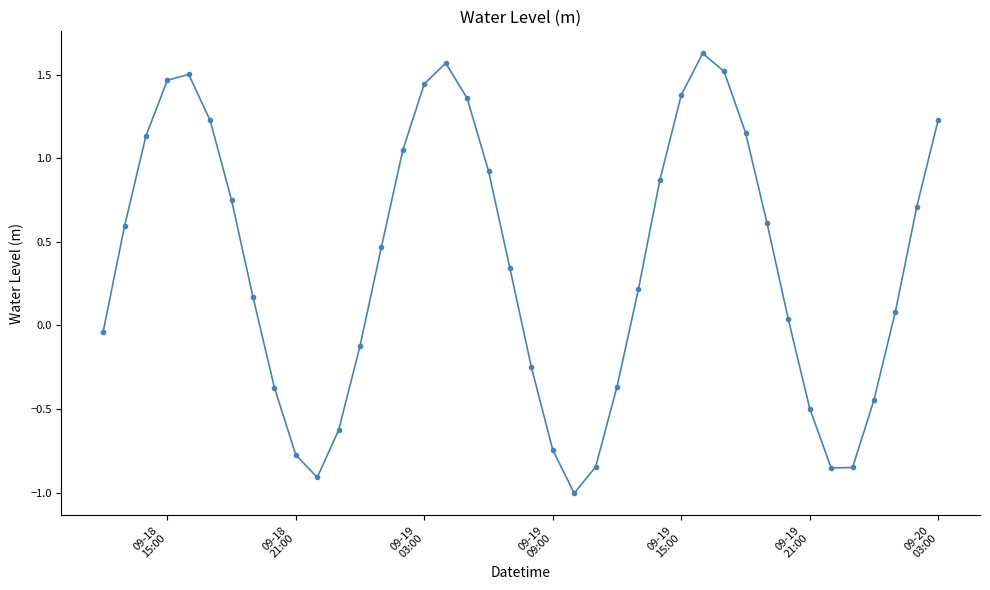

What is the sum of all values?

14.7